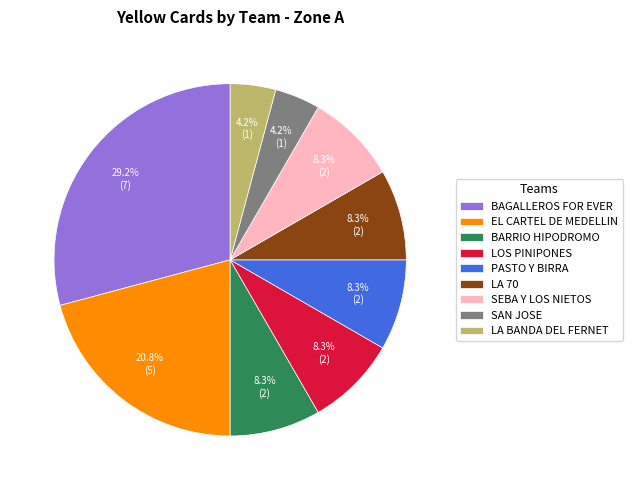

Does LA BANDA DEL FERNET account for over 50% of the chart?

No